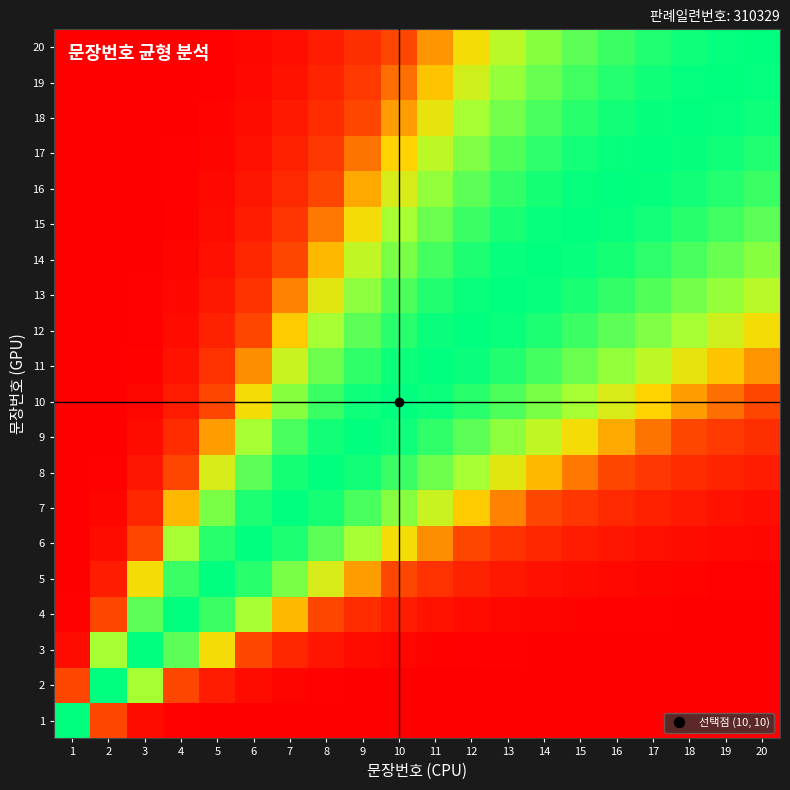

At how many categories does at least one series exceed 0?

20